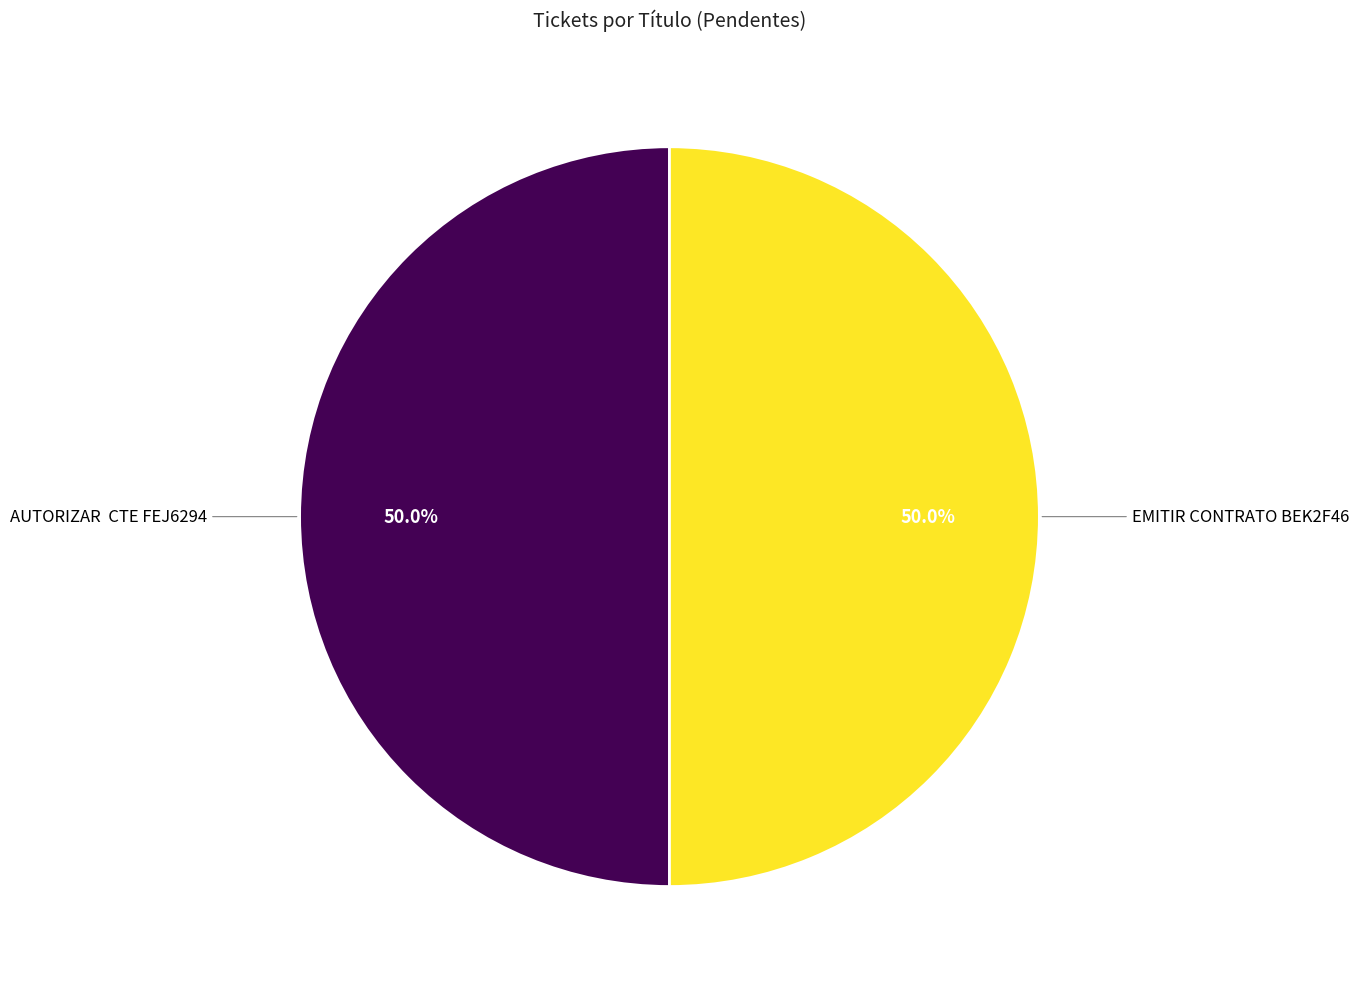

Approximately how many times larger is the value at AUTORIZAR CTE FEJ6294 compared to EMITIR CONTRATO BEK2F46?

1.0